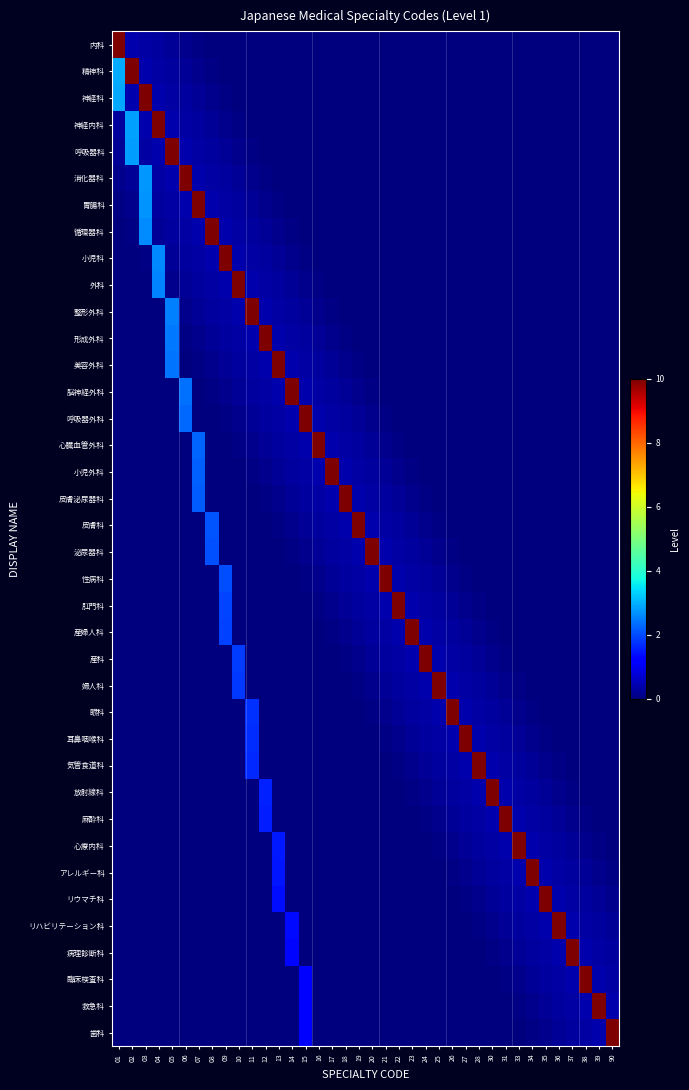

Reading left to right, what are all the values shown in this chart?

内科: 01=10.0	02=0.4	03=0.3	04=0.3	05=0.2	06=0.1	07=0.1	08=0.0	09=0.0	10=0.0	11=0.0	12=0.0	13=0.0	14=0.0	15=0.0	16=0.0	17=0.0	18=0.0	19=0.0	20=0.0	21=0.0	22=0.0	23=0.0	24=0.0	25=0.0	26=0.0	27=0.0	28=0.0	30=0.0	31=0.0	33=0.0	34=0.0	35=0.0	36=0.0	37=0.0	38=0.0	39=0.0	90=0.0
精神科: 01=3.0	02=10.0	03=0.4	04=0.3	05=0.3	06=0.2	07=0.1	08=0.1	09=0.0	10=0.0	11=0.0	12=0.0	13=0.0	14=0.0	15=0.0	16=0.0	17=0.0	18=0.0	19=0.0	20=0.0	21=0.0	22=0.0	23=0.0	24=0.0	25=0.0	26=0.0	27=0.0	28=0.0	30=0.0	31=0.0	33=0.0	34=0.0	35=0.0	36=0.0	37=0.0	38=0.0	39=0.0	90=0.0
神経科: 01=2.9	02=0.4	03=10.0	04=0.4	05=0.3	06=0.3	07=0.2	08=0.1	09=0.1	10=0.0	11=0.0	12=0.0	13=0.0	14=0.0	15=0.0	16=0.0	17=0.0	18=0.0	19=0.0	20=0.0	21=0.0	22=0.0	23=0.0	24=0.0	25=0.0	26=0.0	27=0.0	28=0.0	30=0.0	31=0.0	33=0.0	34=0.0	35=0.0	36=0.0	37=0.0	38=0.0	39=0.0	90=0.0
神経内科: 01=0.3	02=2.9	03=0.4	04=10.0	05=0.4	06=0.3	07=0.3	08=0.2	09=0.1	10=0.1	11=0.0	12=0.0	13=0.0	14=0.0	15=0.0	16=0.0	17=0.0	18=0.0	19=0.0	20=0.0	21=0.0	22=0.0	23=0.0	24=0.0	25=0.0	26=0.0	27=0.0	28=0.0	30=0.0	31=0.0	33=0.0	34=0.0	35=0.0	36=0.0	37=0.0	38=0.0	39=0.0	90=0.0
呼吸器科: 01=0.2	02=2.8	03=0.3	04=0.4	05=10.0	06=0.4	07=0.3	08=0.3	09=0.2	10=0.1	11=0.1	12=0.0	13=0.0	14=0.0	15=0.0	16=0.0	17=0.0	18=0.0	19=0.0	20=0.0	21=0.0	22=0.0	23=0.0	24=0.0	25=0.0	26=0.0	27=0.0	28=0.0	30=0.0	31=0.0	33=0.0	34=0.0	35=0.0	36=0.0	37=0.0	38=0.0	39=0.0	90=0.0
消化器科: 01=0.1	02=0.2	03=2.8	04=0.3	05=0.4	06=10.0	07=0.4	08=0.3	09=0.3	10=0.2	11=0.1	12=0.1	13=0.0	14=0.0	15=0.0	16=0.0	17=0.0	18=0.0	19=0.0	20=0.0	21=0.0	22=0.0	23=0.0	24=0.0	25=0.0	26=0.0	27=0.0	28=0.0	30=0.0	31=0.0	33=0.0	34=0.0	35=0.0	36=0.0	37=0.0	38=0.0	39=0.0	90=0.0
胃腸科: 01=0.1	02=0.1	03=2.7	04=0.3	05=0.3	06=0.4	07=10.0	08=0.4	09=0.3	10=0.3	11=0.2	12=0.1	13=0.1	14=0.0	15=0.0	16=0.0	17=0.0	18=0.0	19=0.0	20=0.0	21=0.0	22=0.0	23=0.0	24=0.0	25=0.0	26=0.0	27=0.0	28=0.0	30=0.0	31=0.0	33=0.0	34=0.0	35=0.0	36=0.0	37=0.0	38=0.0	39=0.0	90=0.0
循環器科: 01=0.0	02=0.1	03=2.6	04=0.2	05=0.3	06=0.3	07=0.4	08=10.0	09=0.4	10=0.3	11=0.3	12=0.2	13=0.1	14=0.1	15=0.0	16=0.0	17=0.0	18=0.0	19=0.0	20=0.0	21=0.0	22=0.0	23=0.0	24=0.0	25=0.0	26=0.0	27=0.0	28=0.0	30=0.0	31=0.0	33=0.0	34=0.0	35=0.0	36=0.0	37=0.0	38=0.0	39=0.0	90=0.0
小児科: 01=0.0	02=0.0	03=0.1	04=2.6	05=0.2	06=0.3	07=0.3	08=0.4	09=10.0	10=0.4	11=0.3	12=0.3	13=0.2	14=0.1	15=0.1	16=0.0	17=0.0	18=0.0	19=0.0	20=0.0	21=0.0	22=0.0	23=0.0	24=0.0	25=0.0	26=0.0	27=0.0	28=0.0	30=0.0	31=0.0	33=0.0	34=0.0	35=0.0	36=0.0	37=0.0	38=0.0	39=0.0	90=0.0
外科: 01=0.0	02=0.0	03=0.0	04=2.5	05=0.1	06=0.2	07=0.3	08=0.3	09=0.4	10=10.0	11=0.4	12=0.3	13=0.3	14=0.2	15=0.1	16=0.1	17=0.0	18=0.0	19=0.0	20=0.0	21=0.0	22=0.0	23=0.0	24=0.0	25=0.0	26=0.0	27=0.0	28=0.0	30=0.0	31=0.0	33=0.0	34=0.0	35=0.0	36=0.0	37=0.0	38=0.0	39=0.0	90=0.0
整形外科: 01=0.0	02=0.0	03=0.0	04=0.0	05=2.5	06=0.1	07=0.2	08=0.3	09=0.3	10=0.4	11=10.0	12=0.4	13=0.3	14=0.3	15=0.2	16=0.1	17=0.1	18=0.0	19=0.0	20=0.0	21=0.0	22=0.0	23=0.0	24=0.0	25=0.0	26=0.0	27=0.0	28=0.0	30=0.0	31=0.0	33=0.0	34=0.0	35=0.0	36=0.0	37=0.0	38=0.0	39=0.0	90=0.0
形成外科: 01=0.0	02=0.0	03=0.0	04=0.0	05=2.5	06=0.1	07=0.1	08=0.2	09=0.3	10=0.3	11=0.4	12=10.0	13=0.4	14=0.3	15=0.3	16=0.2	17=0.1	18=0.1	19=0.0	20=0.0	21=0.0	22=0.0	23=0.0	24=0.0	25=0.0	26=0.0	27=0.0	28=0.0	30=0.0	31=0.0	33=0.0	34=0.0	35=0.0	36=0.0	37=0.0	38=0.0	39=0.0	90=0.0
美容外科: 01=0.0	02=0.0	03=0.0	04=0.0	05=2.4	06=0.0	07=0.1	08=0.1	09=0.2	10=0.3	11=0.3	12=0.4	13=10.0	14=0.4	15=0.3	16=0.3	17=0.2	18=0.1	19=0.1	20=0.0	21=0.0	22=0.0	23=0.0	24=0.0	25=0.0	26=0.0	27=0.0	28=0.0	30=0.0	31=0.0	33=0.0	34=0.0	35=0.0	36=0.0	37=0.0	38=0.0	39=0.0	90=0.0
脳神経外科: 01=0.0	02=0.0	03=0.0	04=0.0	05=0.0	06=2.4	07=0.0	08=0.1	09=0.1	10=0.2	11=0.3	12=0.3	13=0.4	14=10.0	15=0.4	16=0.3	17=0.3	18=0.2	19=0.1	20=0.1	21=0.0	22=0.0	23=0.0	24=0.0	25=0.0	26=0.0	27=0.0	28=0.0	30=0.0	31=0.0	33=0.0	34=0.0	35=0.0	36=0.0	37=0.0	38=0.0	39=0.0	90=0.0
呼吸器外科: 01=0.0	02=0.0	03=0.0	04=0.0	05=0.0	06=2.3	07=0.0	08=0.0	09=0.1	10=0.1	11=0.2	12=0.3	13=0.3	14=0.4	15=10.0	16=0.4	17=0.3	18=0.3	19=0.2	20=0.1	21=0.1	22=0.0	23=0.0	24=0.0	25=0.0	26=0.0	27=0.0	28=0.0	30=0.0	31=0.0	33=0.0	34=0.0	35=0.0	36=0.0	37=0.0	38=0.0	39=0.0	90=0.0
心臓血管外科: 01=0.0	02=0.0	03=0.0	04=0.0	05=0.0	06=0.0	07=2.2	08=0.0	09=0.0	10=0.1	11=0.1	12=0.2	13=0.3	14=0.3	15=0.4	16=10.0	17=0.4	18=0.3	19=0.3	20=0.2	21=0.1	22=0.1	23=0.0	24=0.0	25=0.0	26=0.0	27=0.0	28=0.0	30=0.0	31=0.0	33=0.0	34=0.0	35=0.0	36=0.0	37=0.0	38=0.0	39=0.0	90=0.0
小児外科: 01=0.0	02=0.0	03=0.0	04=0.0	05=0.0	06=0.0	07=2.2	08=0.0	09=0.0	10=0.0	11=0.1	12=0.1	13=0.2	14=0.3	15=0.3	16=0.4	17=10.0	18=0.4	19=0.3	20=0.3	21=0.2	22=0.1	23=0.1	24=0.0	25=0.0	26=0.0	27=0.0	28=0.0	30=0.0	31=0.0	33=0.0	34=0.0	35=0.0	36=0.0	37=0.0	38=0.0	39=0.0	90=0.0
皮膚泌尿器科: 01=0.0	02=0.0	03=0.0	04=0.0	05=0.0	06=0.0	07=2.1	08=0.0	09=0.0	10=0.0	11=0.0	12=0.1	13=0.1	14=0.2	15=0.3	16=0.3	17=0.4	18=10.0	19=0.4	20=0.3	21=0.3	22=0.2	23=0.1	24=0.1	25=0.0	26=0.0	27=0.0	28=0.0	30=0.0	31=0.0	33=0.0	34=0.0	35=0.0	36=0.0	37=0.0	38=0.0	39=0.0	90=0.0
皮膚科: 01=0.0	02=0.0	03=0.0	04=0.0	05=0.0	06=0.0	07=0.0	08=2.1	09=0.0	10=0.0	11=0.0	12=0.0	13=0.1	14=0.1	15=0.2	16=0.3	17=0.3	18=0.4	19=10.0	20=0.4	21=0.3	22=0.3	23=0.2	24=0.1	25=0.1	26=0.0	27=0.0	28=0.0	30=0.0	31=0.0	33=0.0	34=0.0	35=0.0	36=0.0	37=0.0	38=0.0	39=0.0	90=0.0
泌尿器科: 01=0.0	02=0.0	03=0.0	04=0.0	05=0.0	06=0.0	07=0.0	08=2.0	09=0.0	10=0.0	11=0.0	12=0.0	13=0.0	14=0.1	15=0.1	16=0.2	17=0.3	18=0.3	19=0.4	20=10.0	21=0.4	22=0.3	23=0.3	24=0.2	25=0.1	26=0.1	27=0.0	28=0.0	30=0.0	31=0.0	33=0.0	34=0.0	35=0.0	36=0.0	37=0.0	38=0.0	39=0.0	90=0.0
性病科: 01=0.0	02=0.0	03=0.0	04=0.0	05=0.0	06=0.0	07=0.0	08=0.0	09=2.0	10=0.0	11=0.0	12=0.0	13=0.0	14=0.0	15=0.1	16=0.1	17=0.2	18=0.3	19=0.3	20=0.4	21=10.0	22=0.4	23=0.3	24=0.3	25=0.2	26=0.1	27=0.1	28=0.0	30=0.0	31=0.0	33=0.0	34=0.0	35=0.0	36=0.0	37=0.0	38=0.0	39=0.0	90=0.0
肛門科: 01=0.0	02=0.0	03=0.0	04=0.0	05=0.0	06=0.0	07=0.0	08=0.0	09=1.9	10=0.0	11=0.0	12=0.0	13=0.0	14=0.0	15=0.0	16=0.1	17=0.1	18=0.2	19=0.3	20=0.3	21=0.4	22=10.0	23=0.4	24=0.3	25=0.3	26=0.2	27=0.1	28=0.1	30=0.0	31=0.0	33=0.0	34=0.0	35=0.0	36=0.0	37=0.0	38=0.0	39=0.0	90=0.0
産婦人科: 01=0.0	02=0.0	03=0.0	04=0.0	05=0.0	06=0.0	07=0.0	08=0.0	09=1.9	10=0.0	11=0.0	12=0.0	13=0.0	14=0.0	15=0.0	16=0.0	17=0.1	18=0.1	19=0.2	20=0.3	21=0.3	22=0.4	23=10.0	24=0.4	25=0.3	26=0.3	27=0.2	28=0.1	30=0.1	31=0.0	33=0.0	34=0.0	35=0.0	36=0.0	37=0.0	38=0.0	39=0.0	90=0.0
産科: 01=0.0	02=0.0	03=0.0	04=0.0	05=0.0	06=0.0	07=0.0	08=0.0	09=0.0	10=1.8	11=0.0	12=0.0	13=0.0	14=0.0	15=0.0	16=0.0	17=0.0	18=0.1	19=0.1	20=0.2	21=0.3	22=0.3	23=0.4	24=10.0	25=0.4	26=0.3	27=0.3	28=0.2	30=0.1	31=0.1	33=0.0	34=0.0	35=0.0	36=0.0	37=0.0	38=0.0	39=0.0	90=0.0
婦人科: 01=0.0	02=0.0	03=0.0	04=0.0	05=0.0	06=0.0	07=0.0	08=0.0	09=0.0	10=1.8	11=0.0	12=0.0	13=0.0	14=0.0	15=0.0	16=0.0	17=0.0	18=0.0	19=0.1	20=0.1	21=0.2	22=0.3	23=0.3	24=0.4	25=10.0	26=0.4	27=0.3	28=0.3	30=0.2	31=0.1	33=0.1	34=0.0	35=0.0	36=0.0	37=0.0	38=0.0	39=0.0	90=0.0
眼科: 01=0.0	02=0.0	03=0.0	04=0.0	05=0.0	06=0.0	07=0.0	08=0.0	09=0.0	10=0.0	11=1.8	12=0.0	13=0.0	14=0.0	15=0.0	16=0.0	17=0.0	18=0.0	19=0.0	20=0.1	21=0.1	22=0.2	23=0.3	24=0.3	25=0.4	26=10.0	27=0.4	28=0.3	30=0.3	31=0.2	33=0.1	34=0.1	35=0.0	36=0.0	37=0.0	38=0.0	39=0.0	90=0.0
耳鼻咽喉科: 01=0.0	02=0.0	03=0.0	04=0.0	05=0.0	06=0.0	07=0.0	08=0.0	09=0.0	10=0.0	11=1.7	12=0.0	13=0.0	14=0.0	15=0.0	16=0.0	17=0.0	18=0.0	19=0.0	20=0.0	21=0.1	22=0.1	23=0.2	24=0.3	25=0.3	26=0.4	27=10.0	28=0.4	30=0.3	31=0.3	33=0.2	34=0.1	35=0.1	36=0.0	37=0.0	38=0.0	39=0.0	90=0.0
気管食道科: 01=0.0	02=0.0	03=0.0	04=0.0	05=0.0	06=0.0	07=0.0	08=0.0	09=0.0	10=0.0	11=1.6	12=0.0	13=0.0	14=0.0	15=0.0	16=0.0	17=0.0	18=0.0	19=0.0	20=0.0	21=0.0	22=0.1	23=0.1	24=0.2	25=0.3	26=0.3	27=0.4	28=10.0	30=0.4	31=0.3	33=0.3	34=0.2	35=0.1	36=0.1	37=0.0	38=0.0	39=0.0	90=0.0
放射線科: 01=0.0	02=0.0	03=0.0	04=0.0	05=0.0	06=0.0	07=0.0	08=0.0	09=0.0	10=0.0	11=0.0	12=1.6	13=0.0	14=0.0	15=0.0	16=0.0	17=0.0	18=0.0	19=0.0	20=0.0	21=0.0	22=0.0	23=0.1	24=0.1	25=0.2	26=0.3	27=0.3	28=0.4	30=10.0	31=0.4	33=0.3	34=0.3	35=0.2	36=0.1	37=0.1	38=0.0	39=0.0	90=0.0
麻酔科: 01=0.0	02=0.0	03=0.0	04=0.0	05=0.0	06=0.0	07=0.0	08=0.0	09=0.0	10=0.0	11=0.0	12=1.5	13=0.0	14=0.0	15=0.0	16=0.0	17=0.0	18=0.0	19=0.0	20=0.0	21=0.0	22=0.0	23=0.0	24=0.1	25=0.1	26=0.2	27=0.3	28=0.3	30=0.4	31=10.0	33=0.4	34=0.3	35=0.3	36=0.2	37=0.1	38=0.1	39=0.0	90=0.0
心療内科: 01=0.0	02=0.0	03=0.0	04=0.0	05=0.0	06=0.0	07=0.0	08=0.0	09=0.0	10=0.0	11=0.0	12=0.0	13=1.5	14=0.0	15=0.0	16=0.0	17=0.0	18=0.0	19=0.0	20=0.0	21=0.0	22=0.0	23=0.0	24=0.0	25=0.1	26=0.1	27=0.2	28=0.3	30=0.3	31=0.4	33=10.0	34=0.4	35=0.3	36=0.3	37=0.2	38=0.1	39=0.1	90=0.0
アレルギー科: 01=0.0	02=0.0	03=0.0	04=0.0	05=0.0	06=0.0	07=0.0	08=0.0	09=0.0	10=0.0	11=0.0	12=0.0	13=1.4	14=0.0	15=0.0	16=0.0	17=0.0	18=0.0	19=0.0	20=0.0	21=0.0	22=0.0	23=0.0	24=0.0	25=0.0	26=0.1	27=0.1	28=0.2	30=0.3	31=0.3	33=0.4	34=10.0	35=0.4	36=0.3	37=0.3	38=0.2	39=0.1	90=0.1
リウマチ科: 01=0.0	02=0.0	03=0.0	04=0.0	05=0.0	06=0.0	07=0.0	08=0.0	09=0.0	10=0.0	11=0.0	12=0.0	13=1.4	14=0.0	15=0.0	16=0.0	17=0.0	18=0.0	19=0.0	20=0.0	21=0.0	22=0.0	23=0.0	24=0.0	25=0.0	26=0.0	27=0.1	28=0.1	30=0.2	31=0.3	33=0.3	34=0.4	35=10.0	36=0.4	37=0.3	38=0.3	39=0.2	90=0.1
リハビリテーション科: 01=0.0	02=0.0	03=0.0	04=0.0	05=0.0	06=0.0	07=0.0	08=0.0	09=0.0	10=0.0	11=0.0	12=0.0	13=0.0	14=1.3	15=0.0	16=0.0	17=0.0	18=0.0	19=0.0	20=0.0	21=0.0	22=0.0	23=0.0	24=0.0	25=0.0	26=0.0	27=0.0	28=0.1	30=0.1	31=0.2	33=0.3	34=0.3	35=0.4	36=10.0	37=0.4	38=0.3	39=0.3	90=0.2
病理診断科: 01=0.0	02=0.0	03=0.0	04=0.0	05=0.0	06=0.0	07=0.0	08=0.0	09=0.0	10=0.0	11=0.0	12=0.0	13=0.0	14=1.3	15=0.0	16=0.0	17=0.0	18=0.0	19=0.0	20=0.0	21=0.0	22=0.0	23=0.0	24=0.0	25=0.0	26=0.0	27=0.0	28=0.0	30=0.1	31=0.1	33=0.2	34=0.3	35=0.3	36=0.4	37=10.0	38=0.4	39=0.3	90=0.3
臨床検査科: 01=0.0	02=0.0	03=0.0	04=0.0	05=0.0	06=0.0	07=0.0	08=0.0	09=0.0	10=0.0	11=0.0	12=0.0	13=0.0	14=0.0	15=1.2	16=0.0	17=0.0	18=0.0	19=0.0	20=0.0	21=0.0	22=0.0	23=0.0	24=0.0	25=0.0	26=0.0	27=0.0	28=0.0	30=0.0	31=0.1	33=0.1	34=0.2	35=0.3	36=0.3	37=0.4	38=10.0	39=0.4	90=0.3
救急科: 01=0.0	02=0.0	03=0.0	04=0.0	05=0.0	06=0.0	07=0.0	08=0.0	09=0.0	10=0.0	11=0.0	12=0.0	13=0.0	14=0.0	15=1.2	16=0.0	17=0.0	18=0.0	19=0.0	20=0.0	21=0.0	22=0.0	23=0.0	24=0.0	25=0.0	26=0.0	27=0.0	28=0.0	30=0.0	31=0.0	33=0.1	34=0.1	35=0.2	36=0.3	37=0.3	38=0.4	39=10.0	90=0.4
歯科: 01=0.0	02=0.0	03=0.0	04=0.0	05=0.0	06=0.0	07=0.0	08=0.0	09=0.0	10=0.0	11=0.0	12=0.0	13=0.0	14=0.0	15=1.1	16=0.0	17=0.0	18=0.0	19=0.0	20=0.0	21=0.0	22=0.0	23=0.0	24=0.0	25=0.0	26=0.0	27=0.0	28=0.0	30=0.0	31=0.0	33=0.0	34=0.1	35=0.1	36=0.2	37=0.3	38=0.3	39=0.4	90=10.0